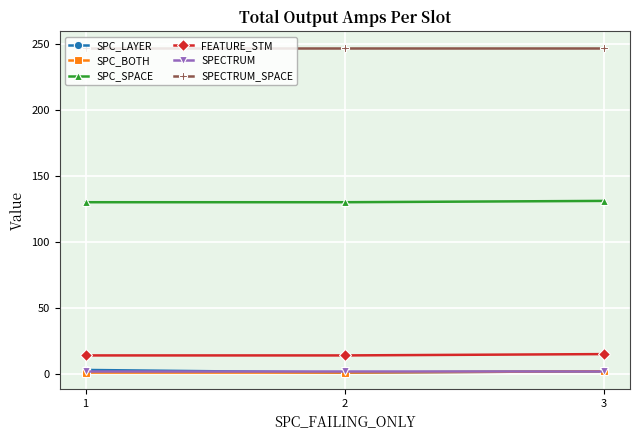

What is the total value across all series at 3?

399